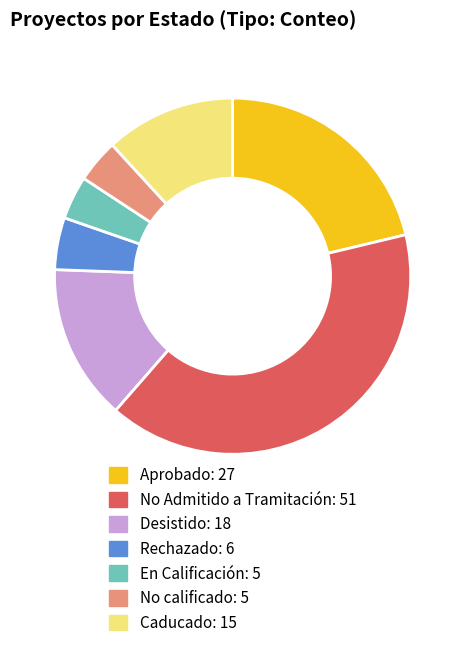

Is the sum of No calificado and No Admitido a Tramitación greater than half?

No